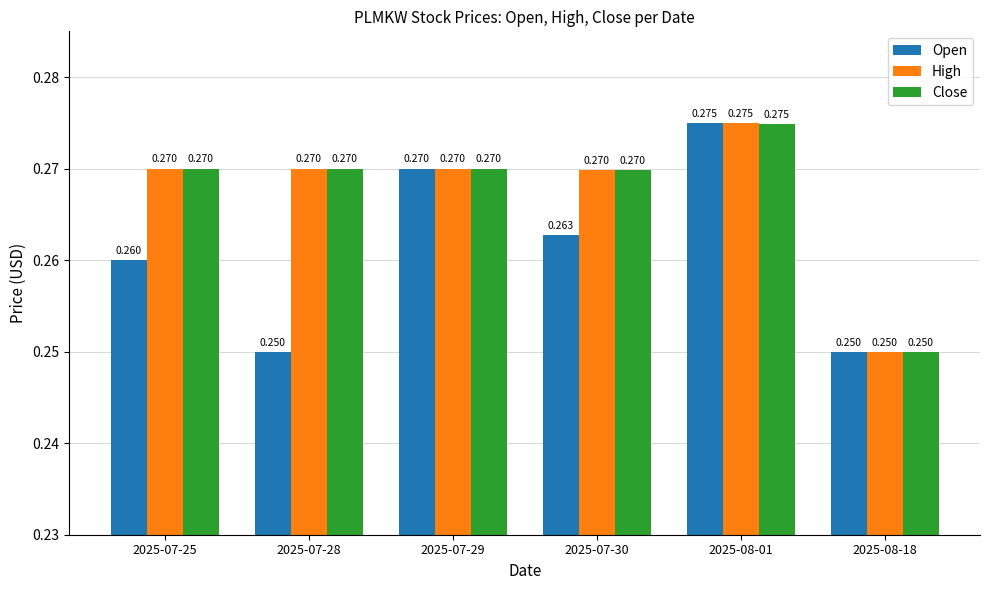

What is the sum of all High values?

1.6